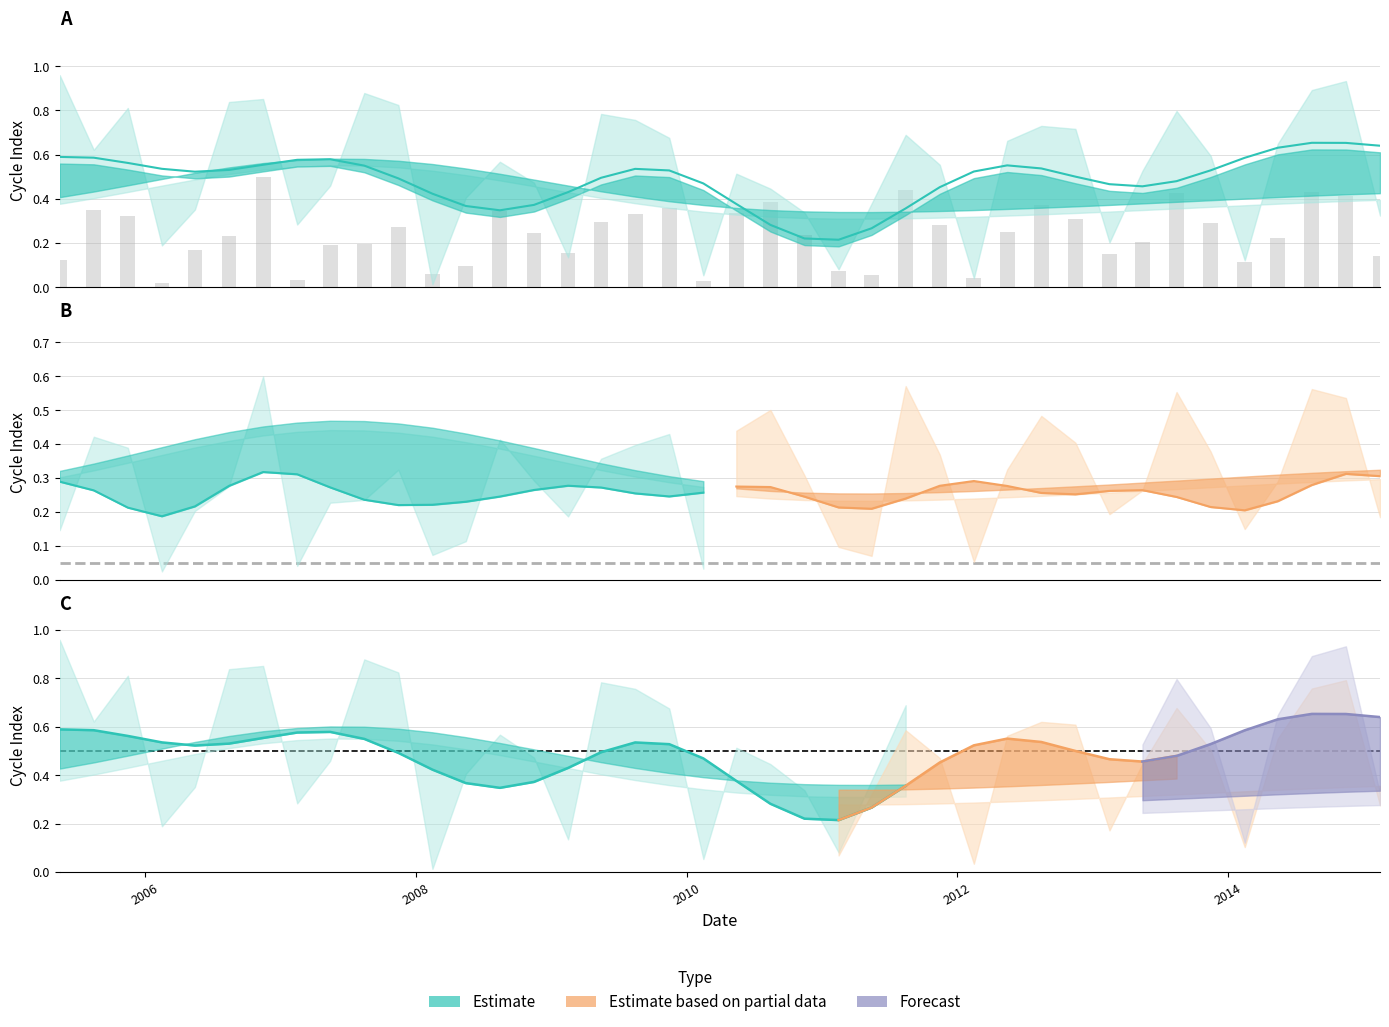

The value of FCycle at 2008-08-15 is 0.3. True or false?

True